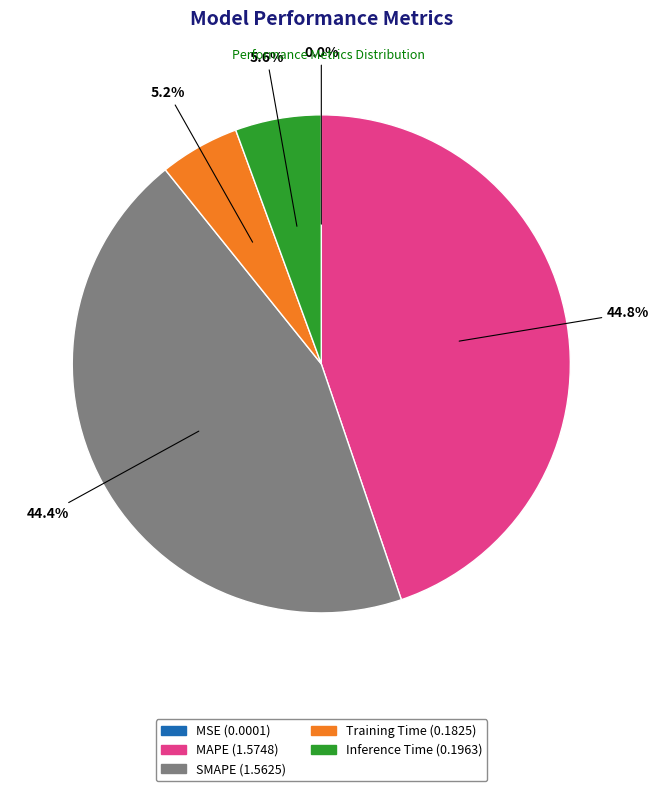

To the nearest percent, what percentage of the pie is SMAPE?

44%